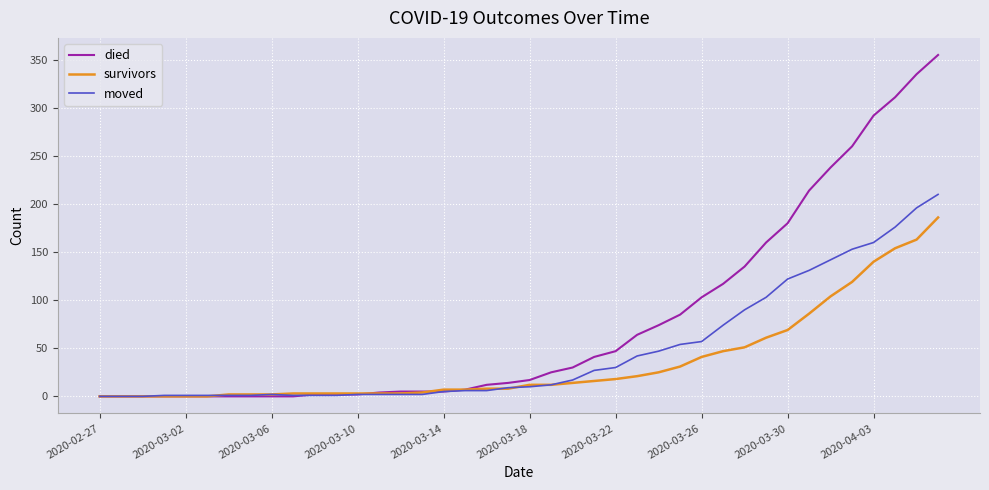

Which series has the widest spread of values?

died